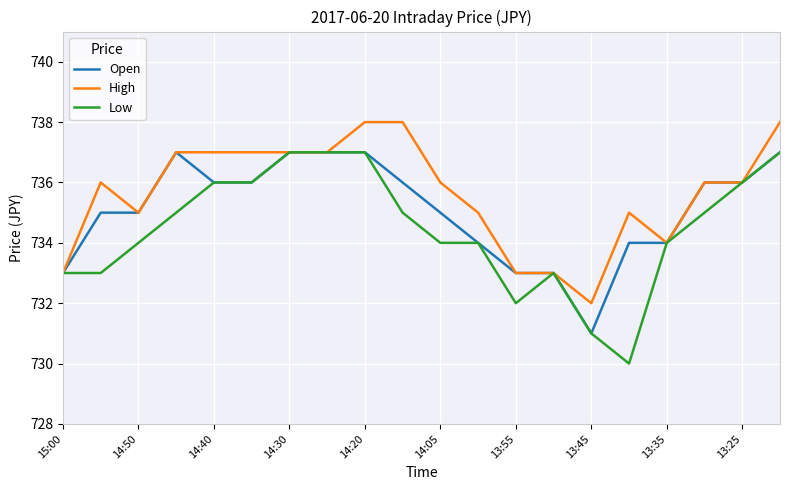

What are all the series names shown in the legend?

Open, High, Low